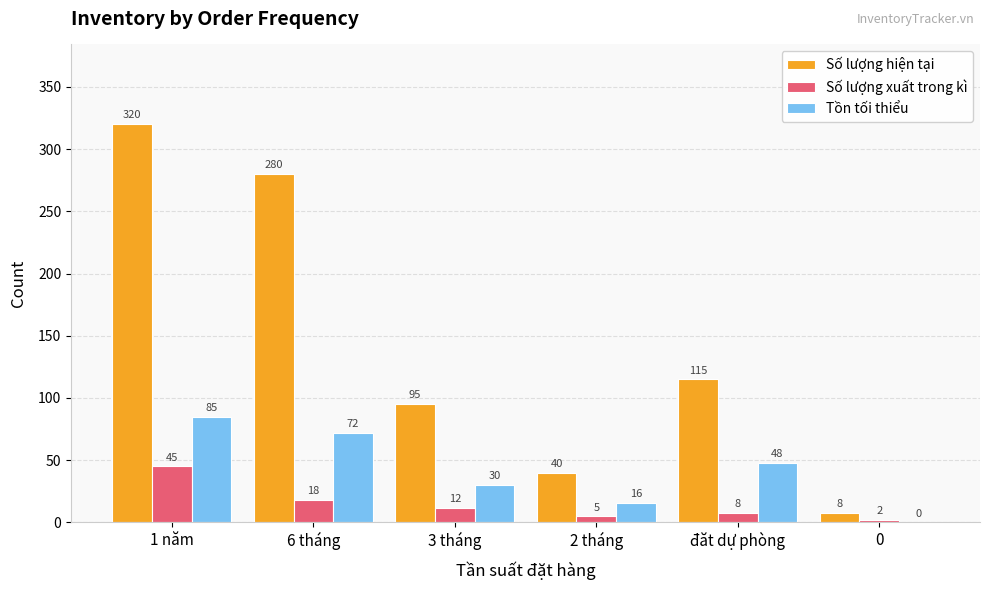

The Tồn tối thiểu series shows 50 at 3 tháng. True or false?

False